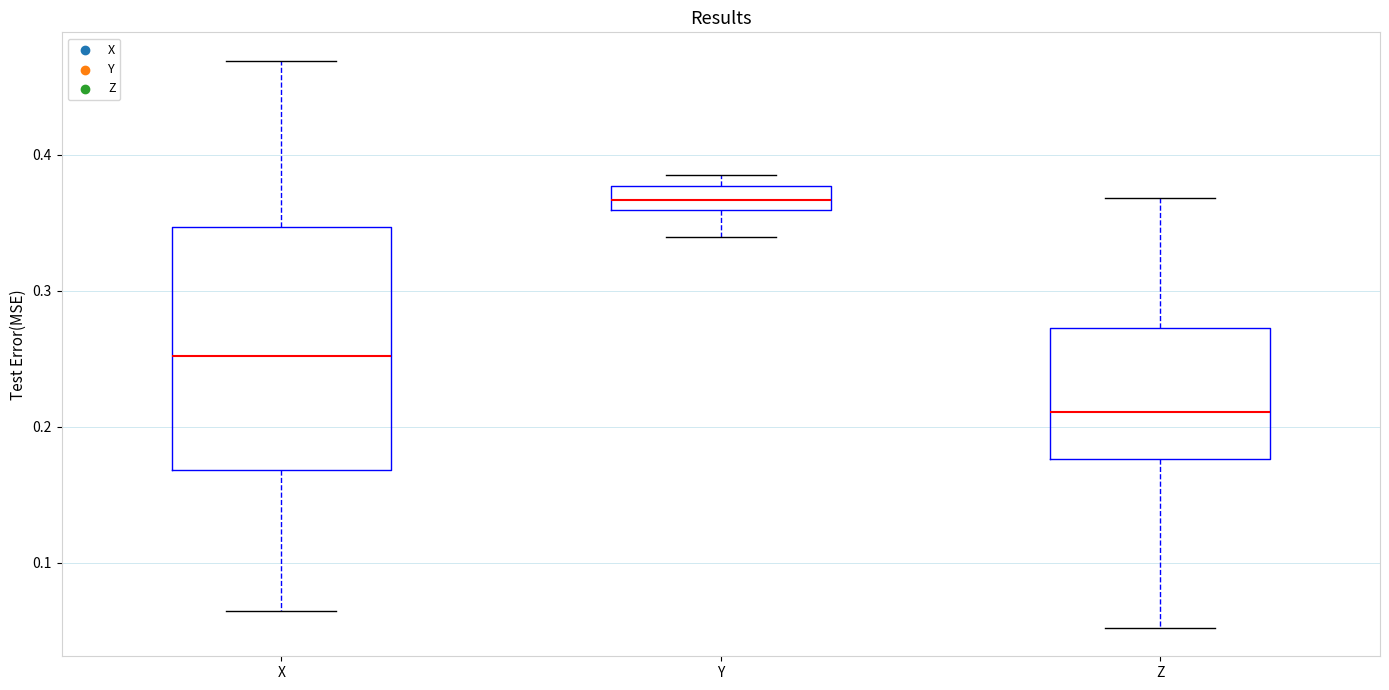

Which box is the tallest, from its lower edge to its upper edge?

X